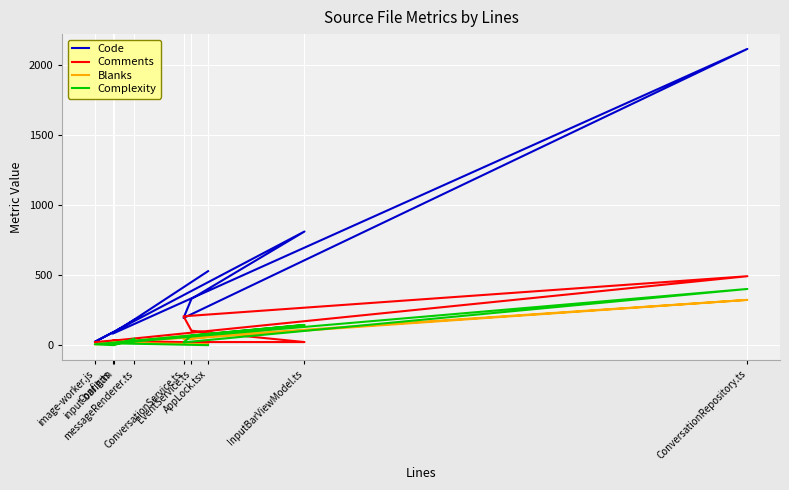

At which label does Blanks reach its minimum?

AppLock.tsx